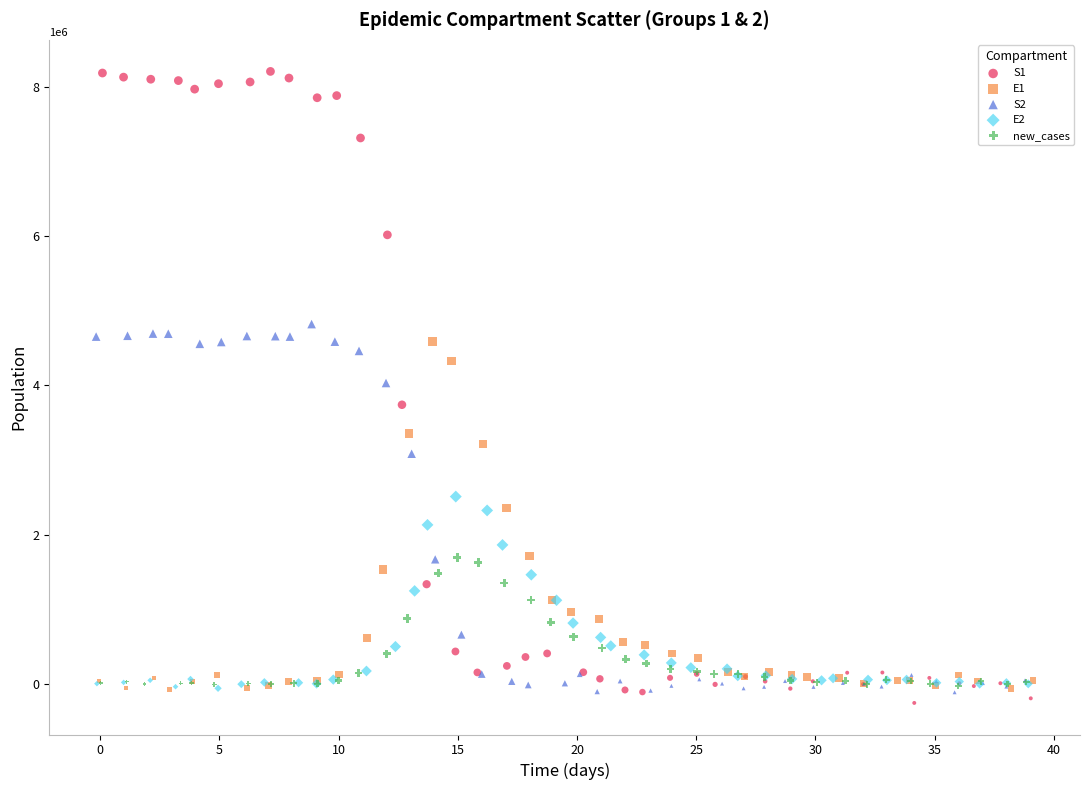

What are all the series names shown in the legend?

S1, E1, S2, E2, new_cases